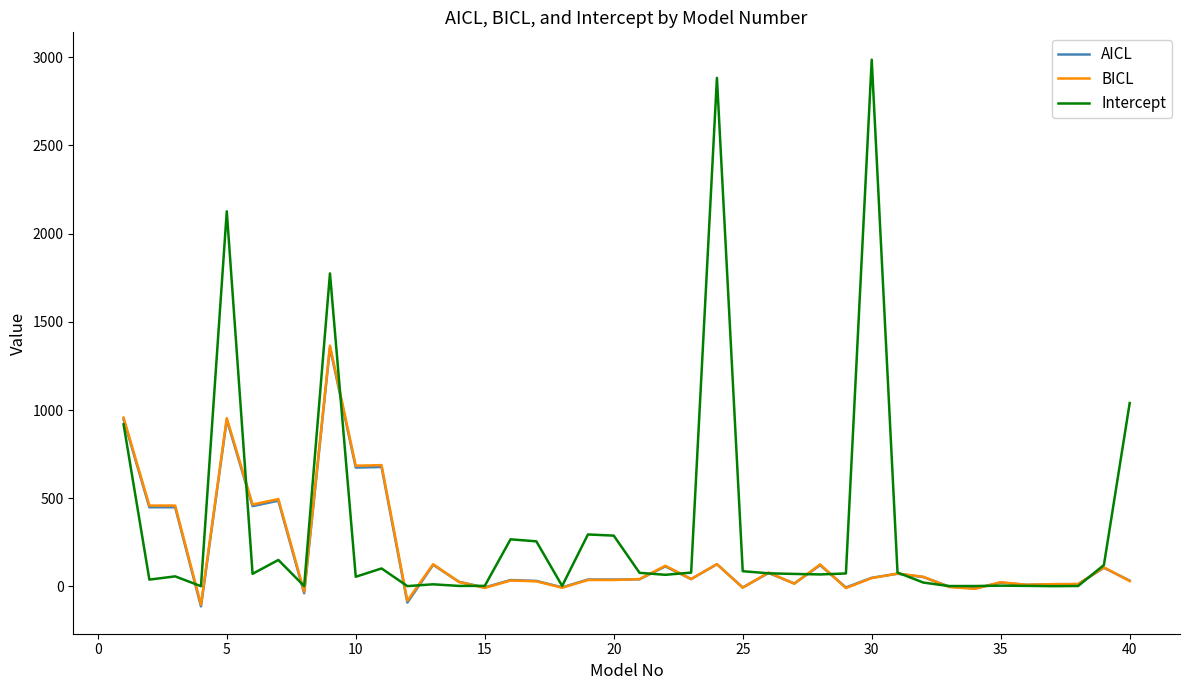

What is the average value of the BICL series?

186.7